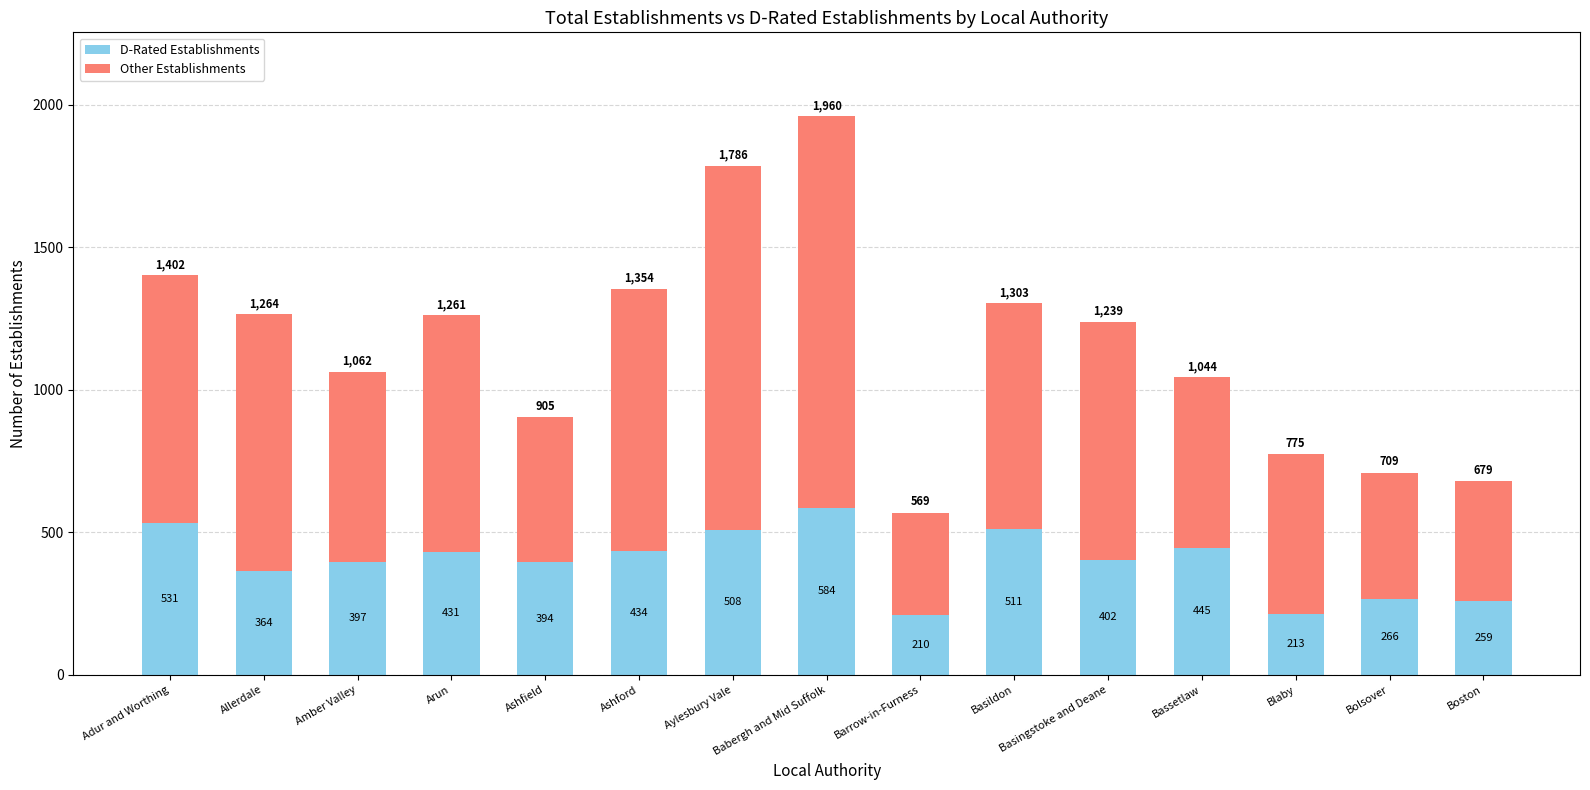

What is the average value of the D-Rated Establishments series?

397